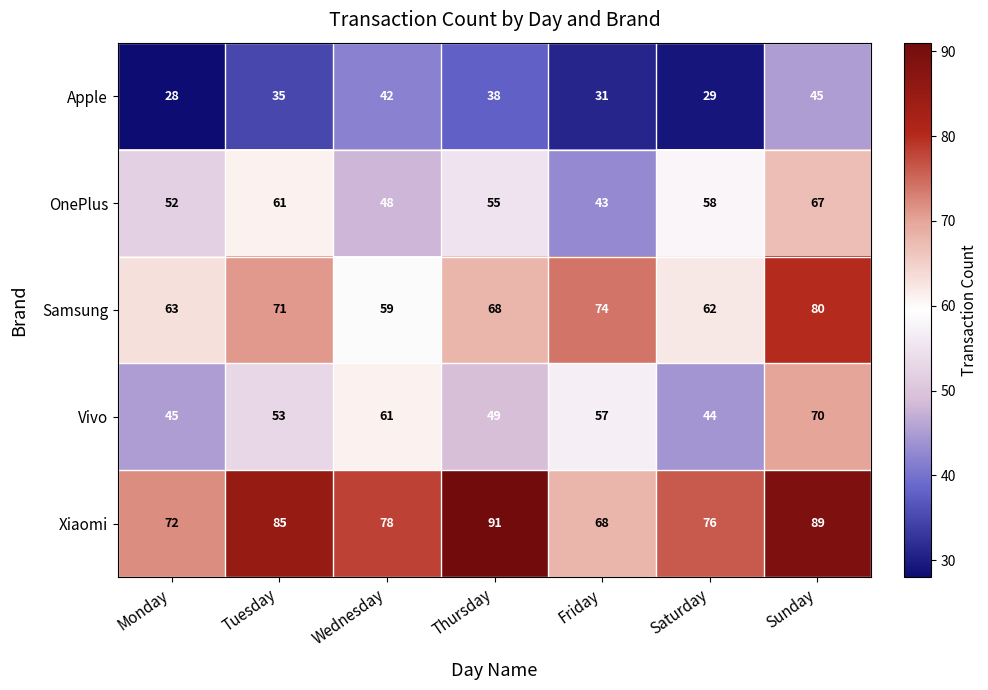

List the series in order of their peak value, lowest first.

Apple, OnePlus, Vivo, Samsung, Xiaomi